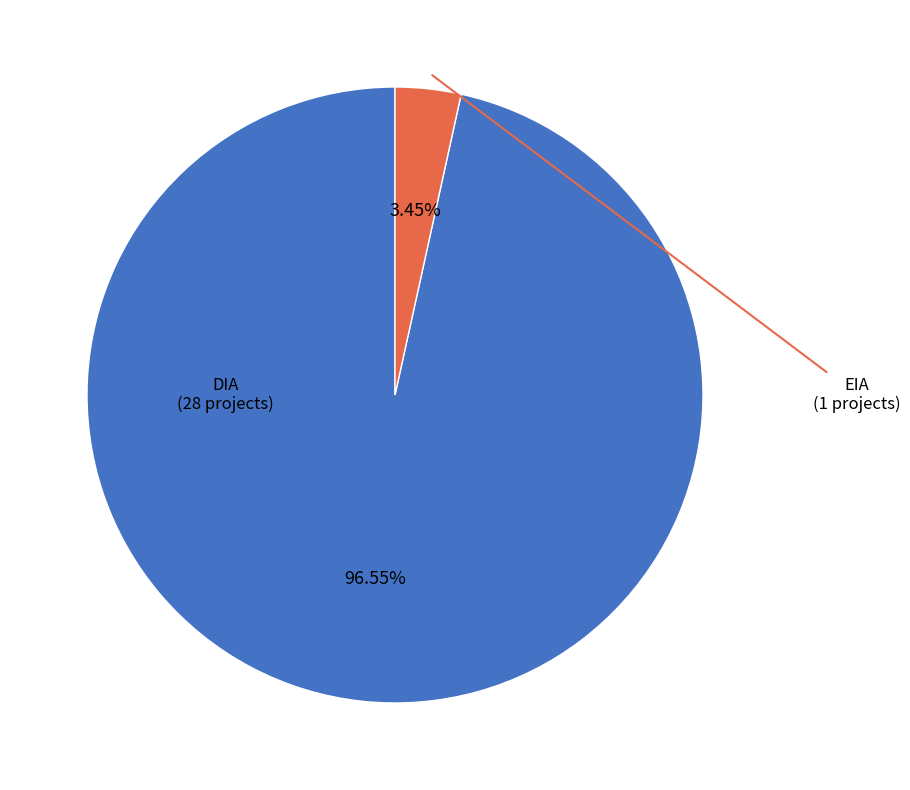

Is there a majority slice in this chart?

Yes